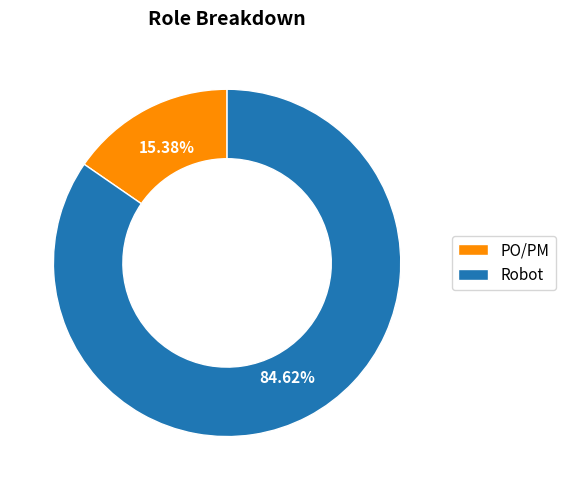

Which slice is the largest?

Robot